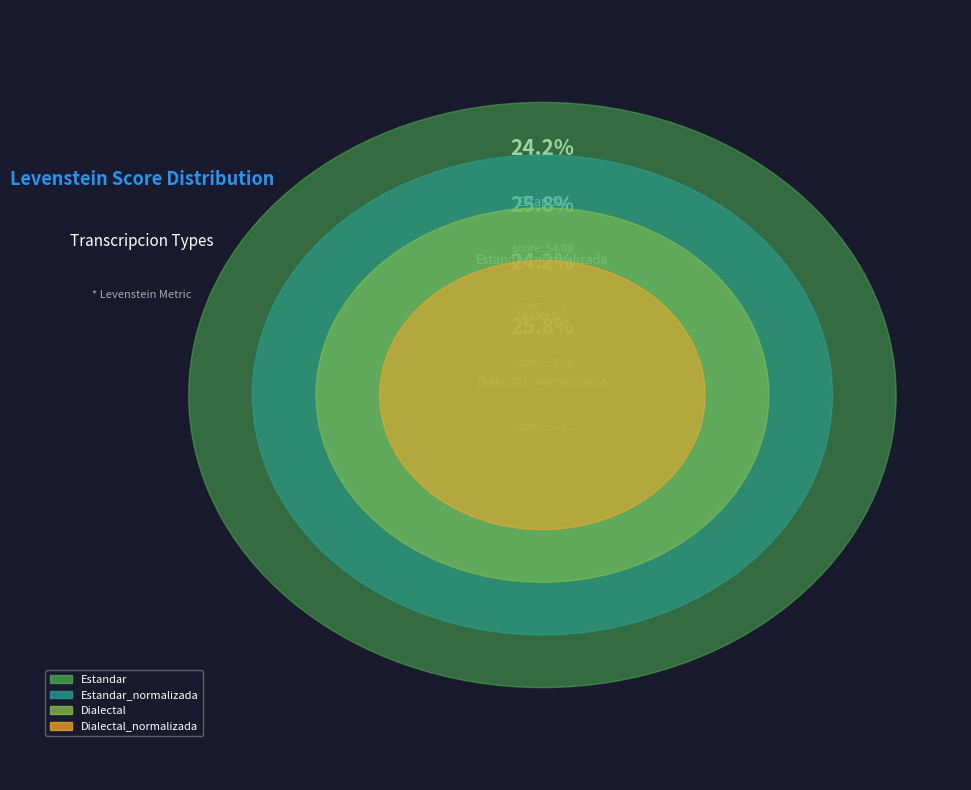

Is Estandar_normalizada the majority of the pie?

No